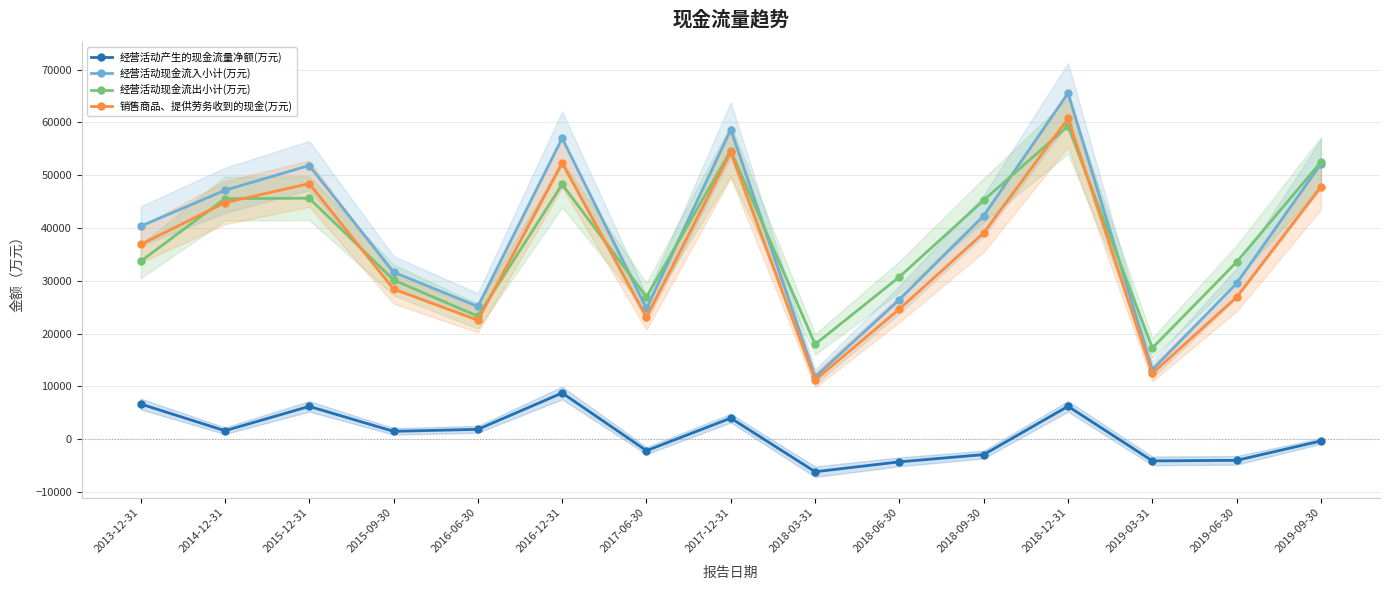

Which series has the largest total across all categories?

经营活动现金流入小计(万元)